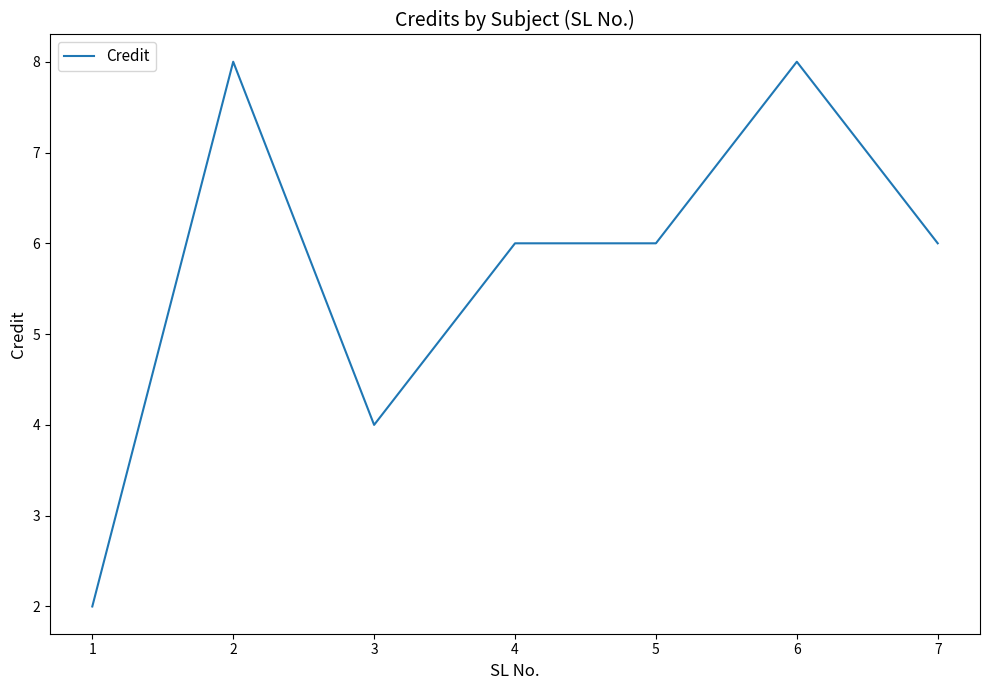

Where does the data first go above 6?

2